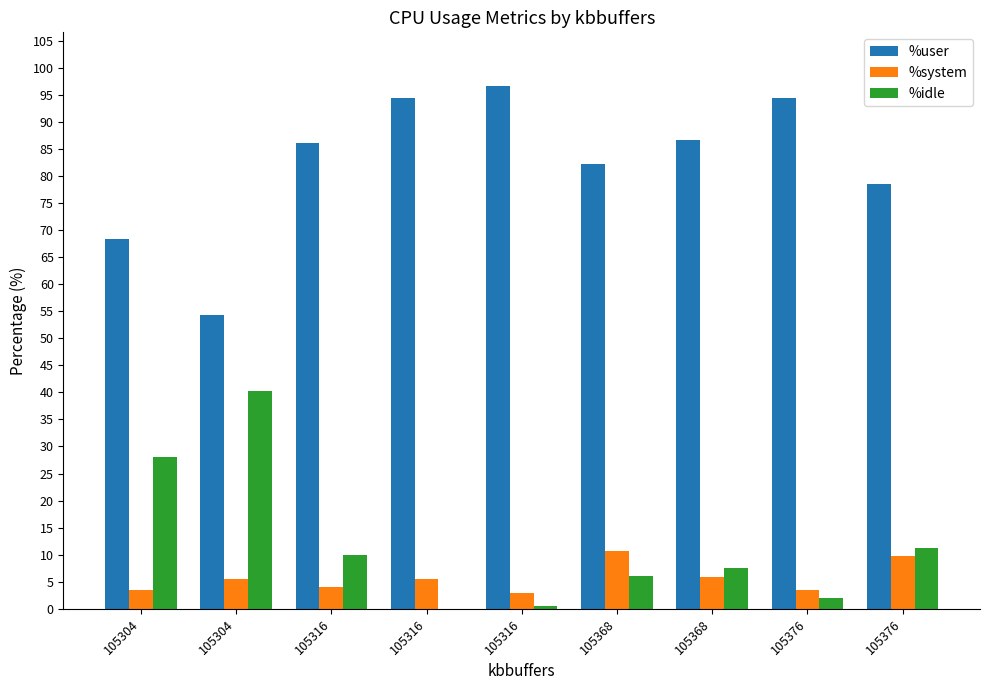

Does the chart contain stacked bars?

No